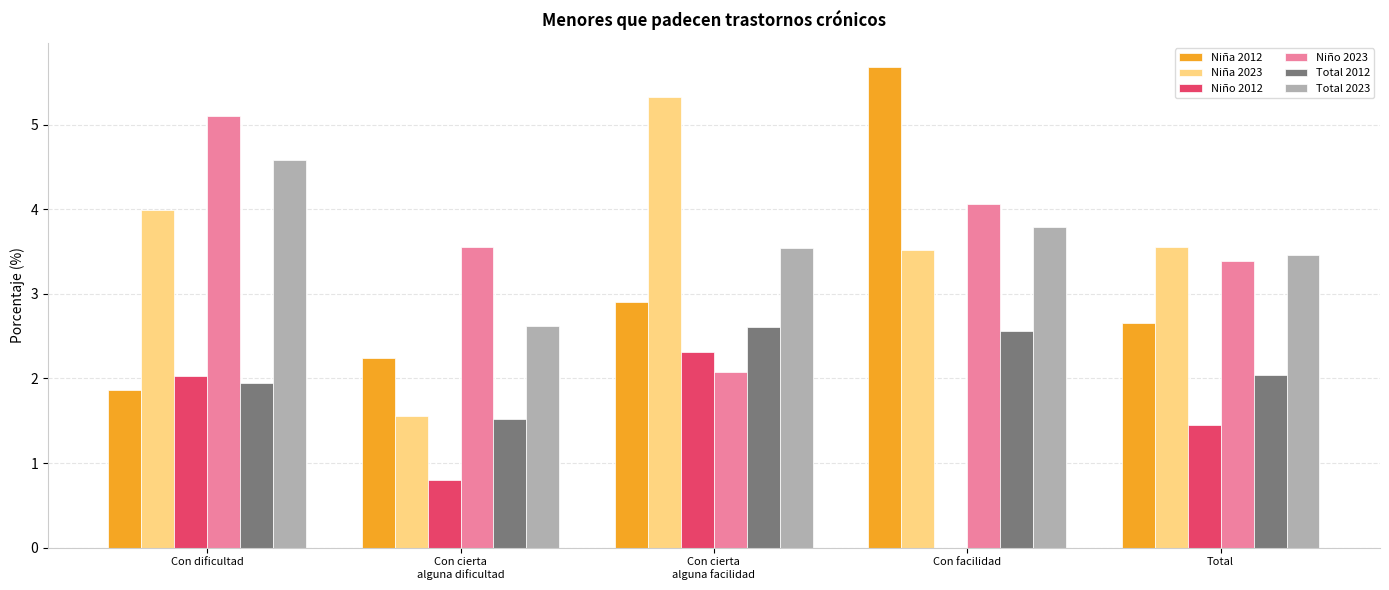

Reading right to left, list all the values displayed in this chart.

Niña 2012: 2.7	5.7	2.9	2.2	1.9
Niña 2023: 3.5	3.5	5.3	1.6	4.0
Niño 2012: 1.4	0.0	2.3	0.8	2.0
Niño 2023: 3.4	4.1	2.1	3.6	5.1
Total 2012: 2.0	2.6	2.6	1.5	1.9
Total 2023: 3.5	3.8	3.5	2.6	4.6